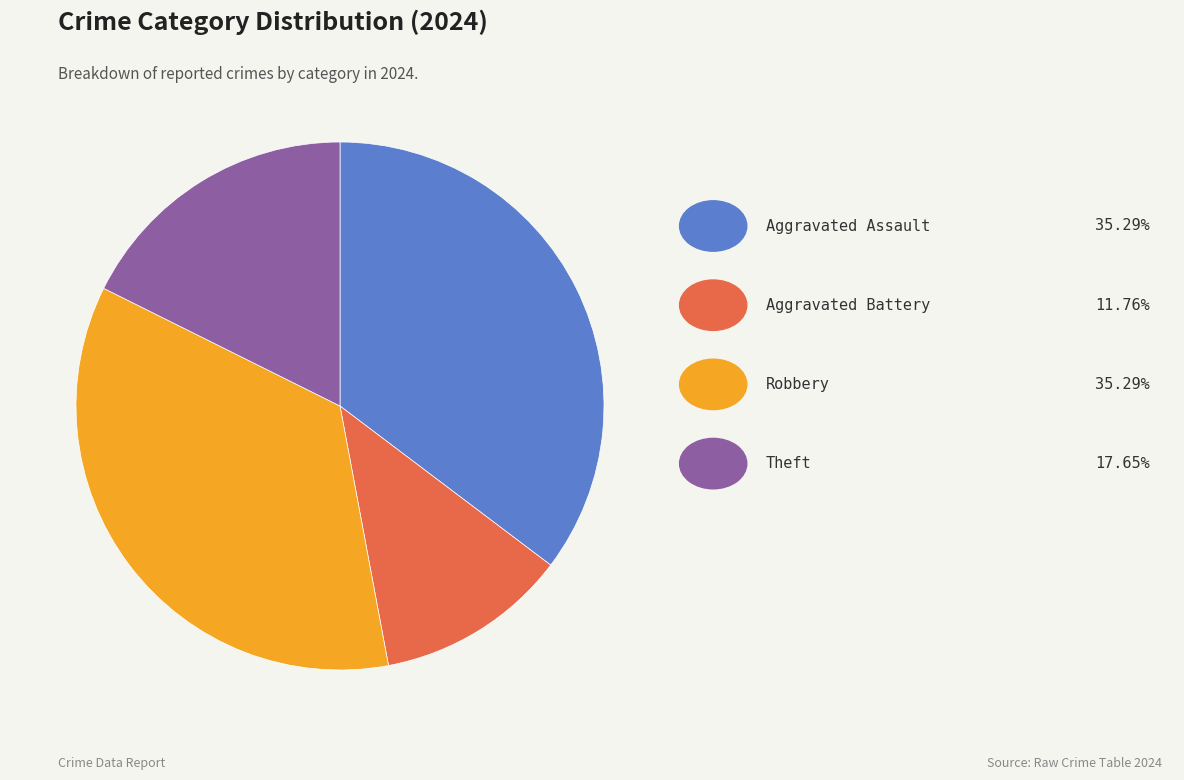

Count the number of slices in the pie.

4